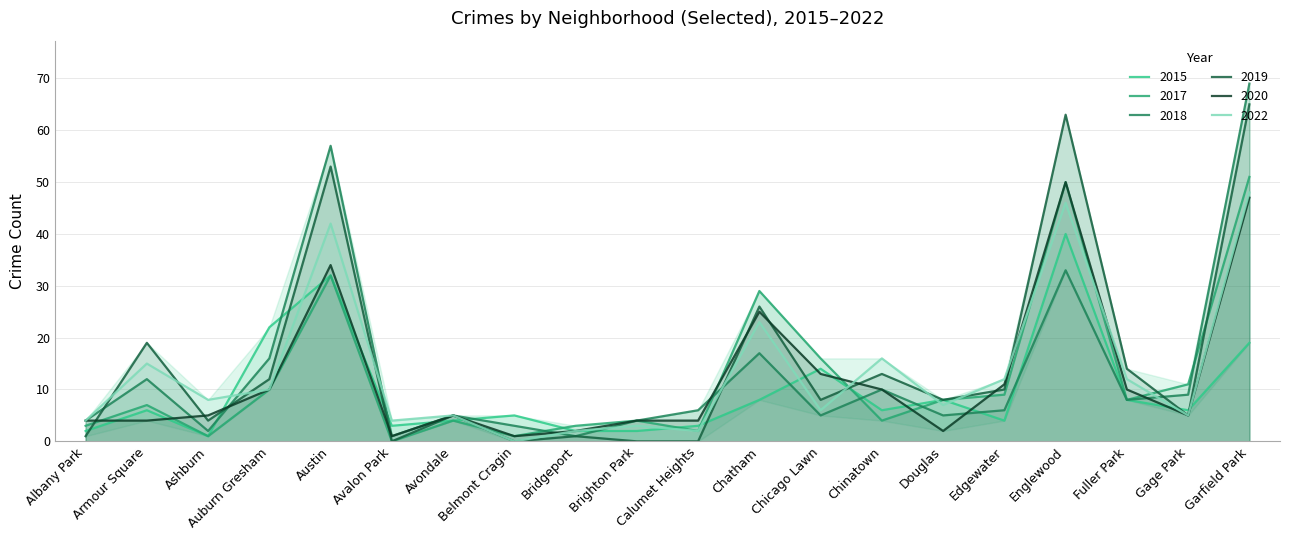

What is the difference between the second highest and minimum values in the 2022 series?

46